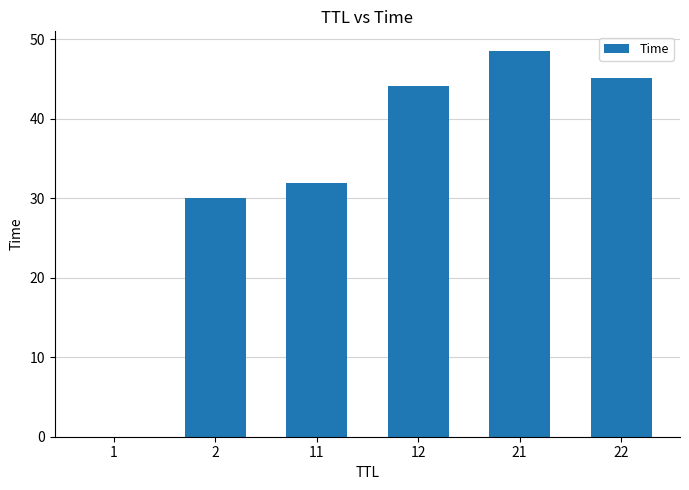

Is it true that the value at 22 is 45.2?

True